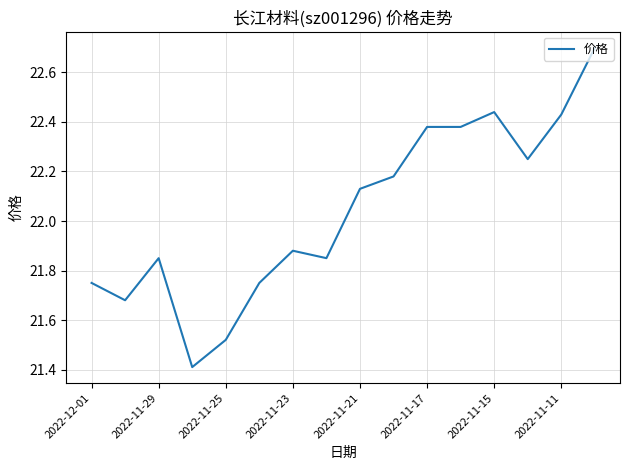

What is the minimum value shown in the chart?

21.4